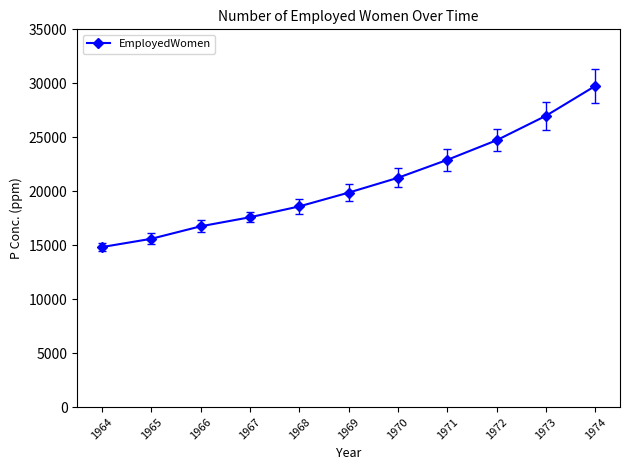

Read the value at 1974.

29756.0